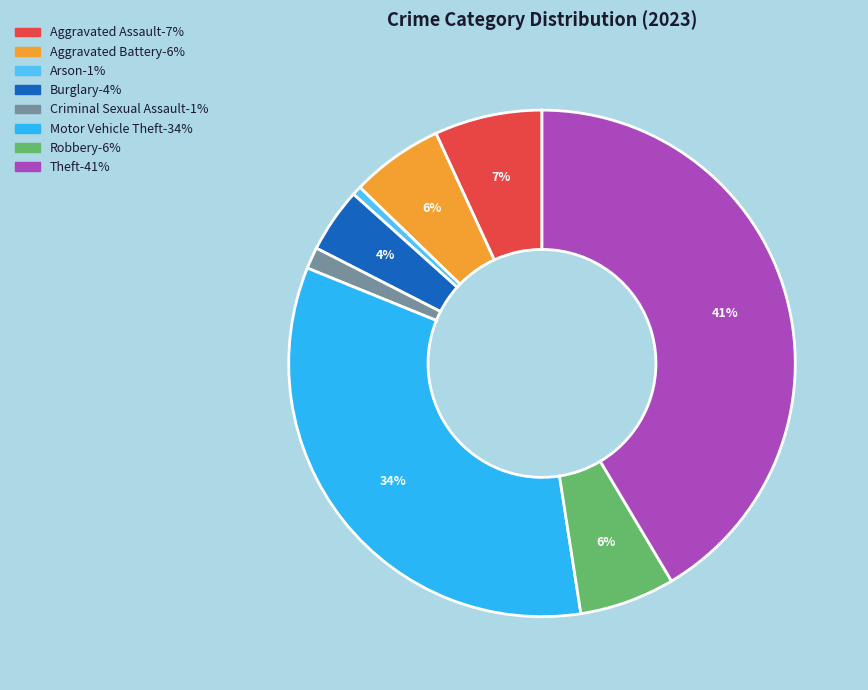

Is the sum of Robbery and Theft greater than half?

No